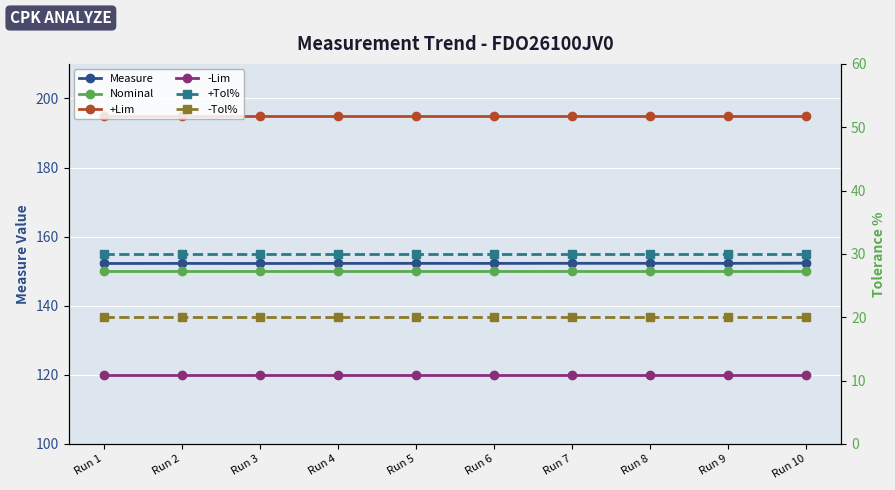

What is the average value of the Nominal series?

150.0